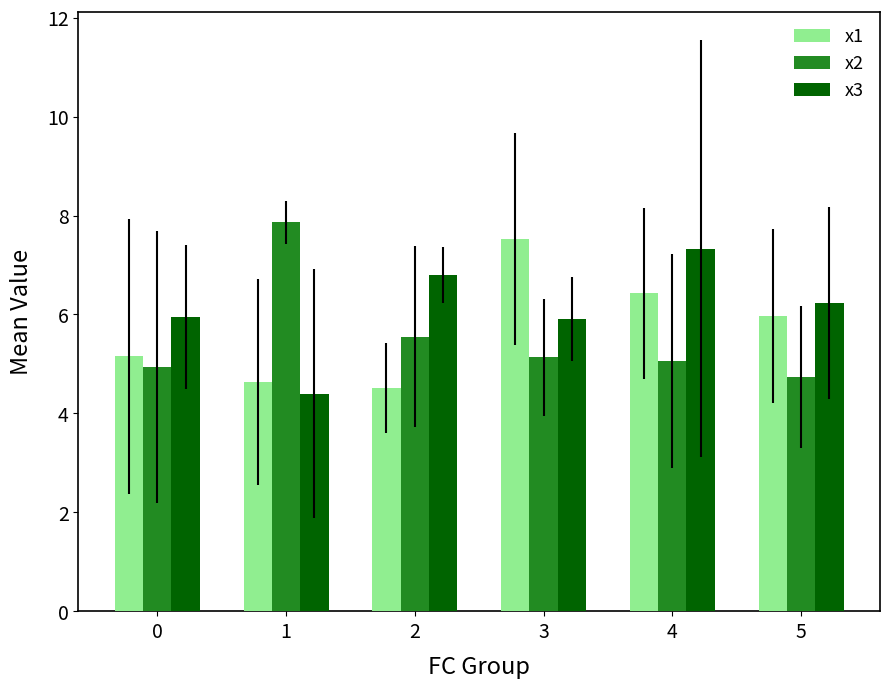

Which category has the lowest value in the x3 series?

1